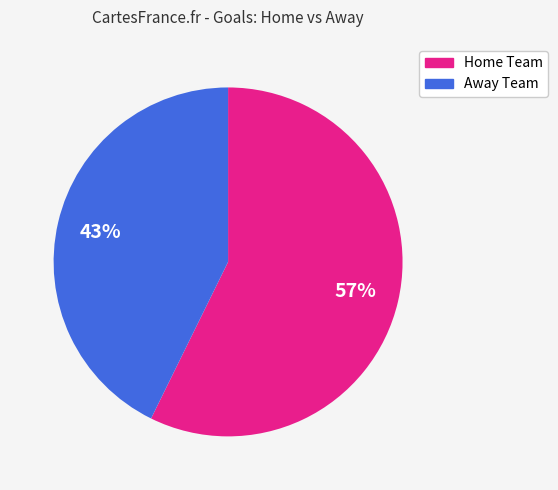

Rank the categories by value from lowest to highest.

Away Team, Home Team